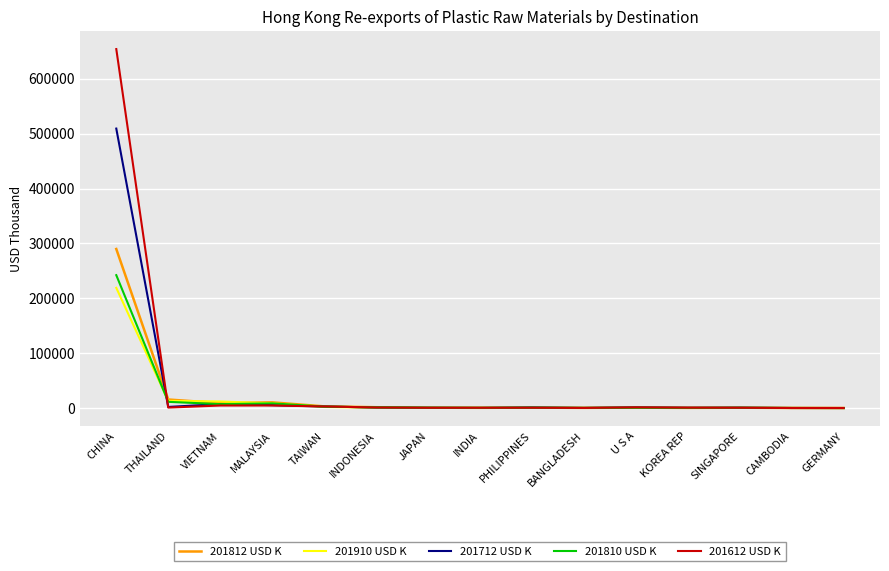

What is the difference between the 201910 USD K values at JAPAN and MALAYSIA?

8170.1